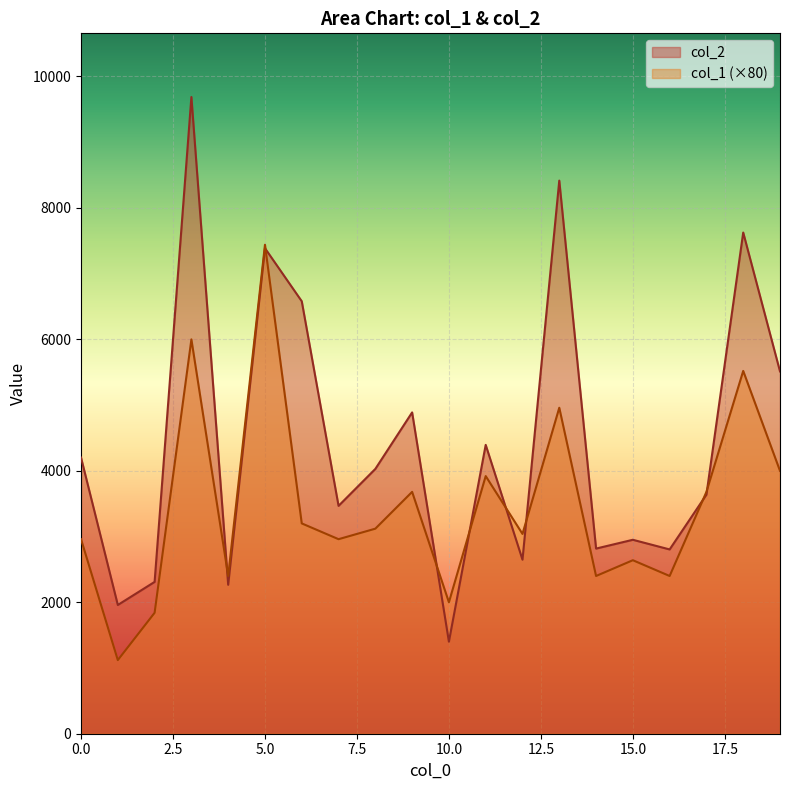

What is the approximate value of col_2 at 3, to the nearest 100?

9700